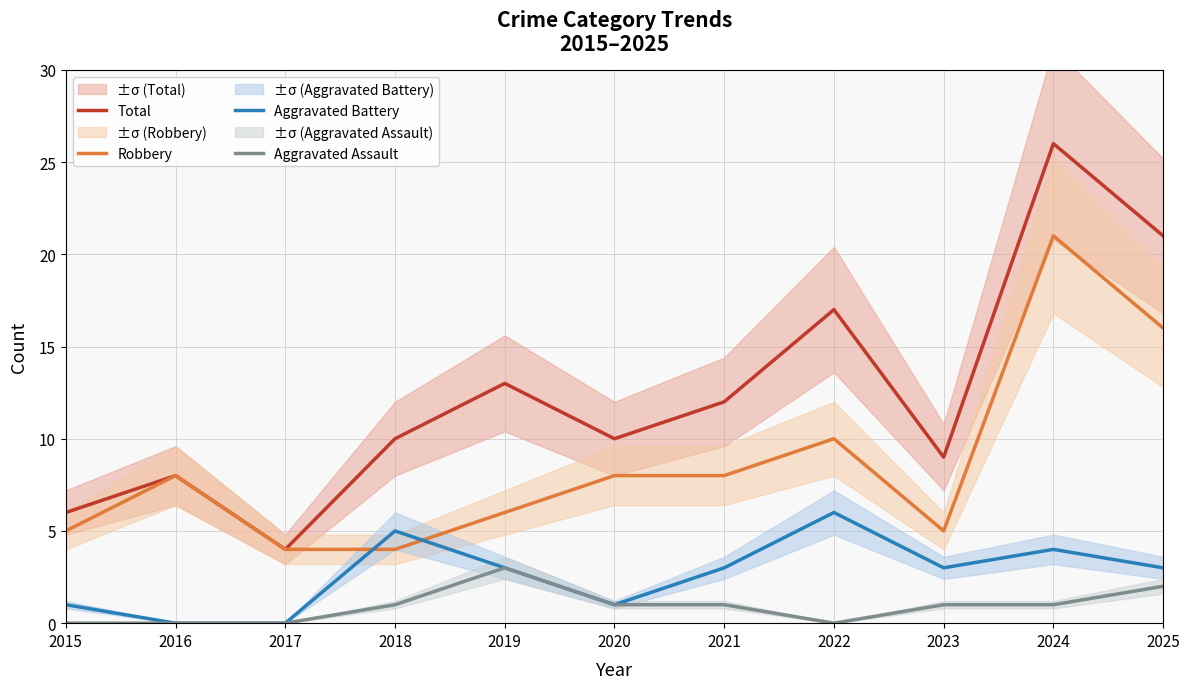

At which label is Aggravated Assault closest to 1?

2018